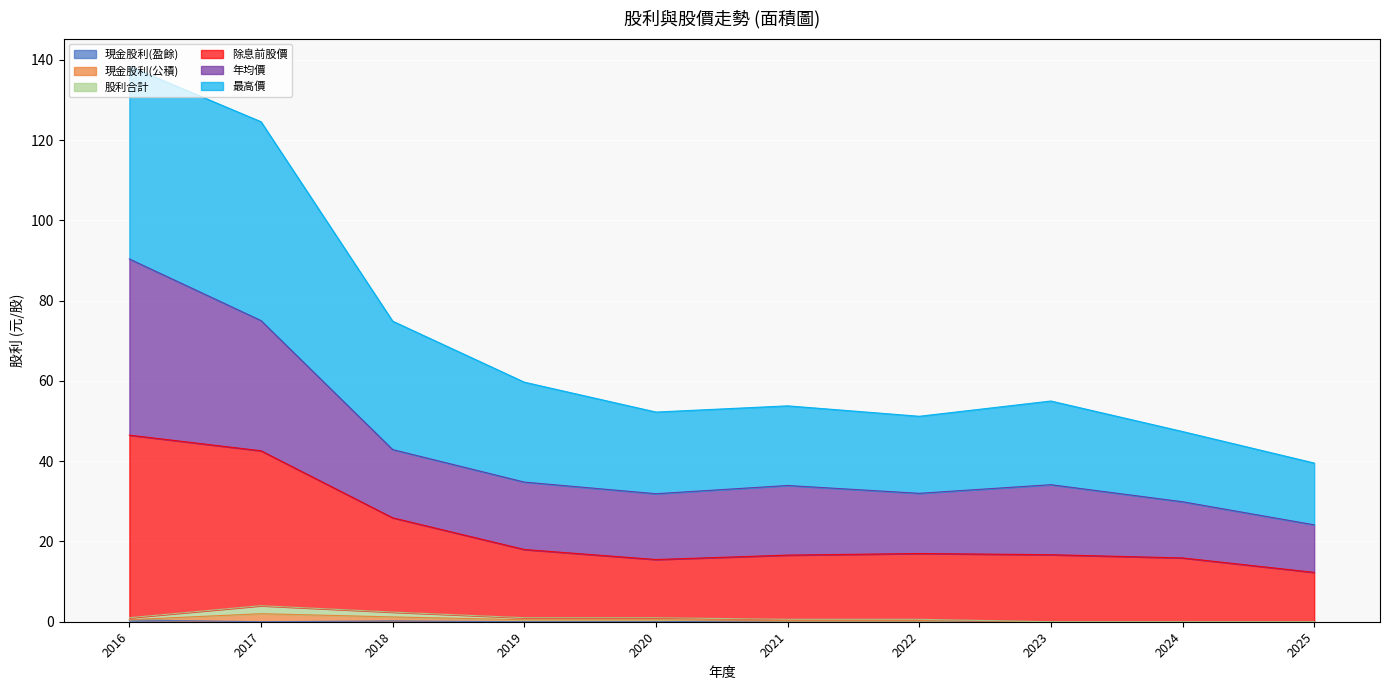

What is the highest value of the 現金股利(盈餘) series?

0.5